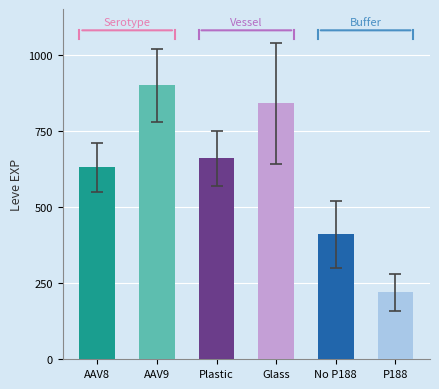

What is the greatest value displayed?

900